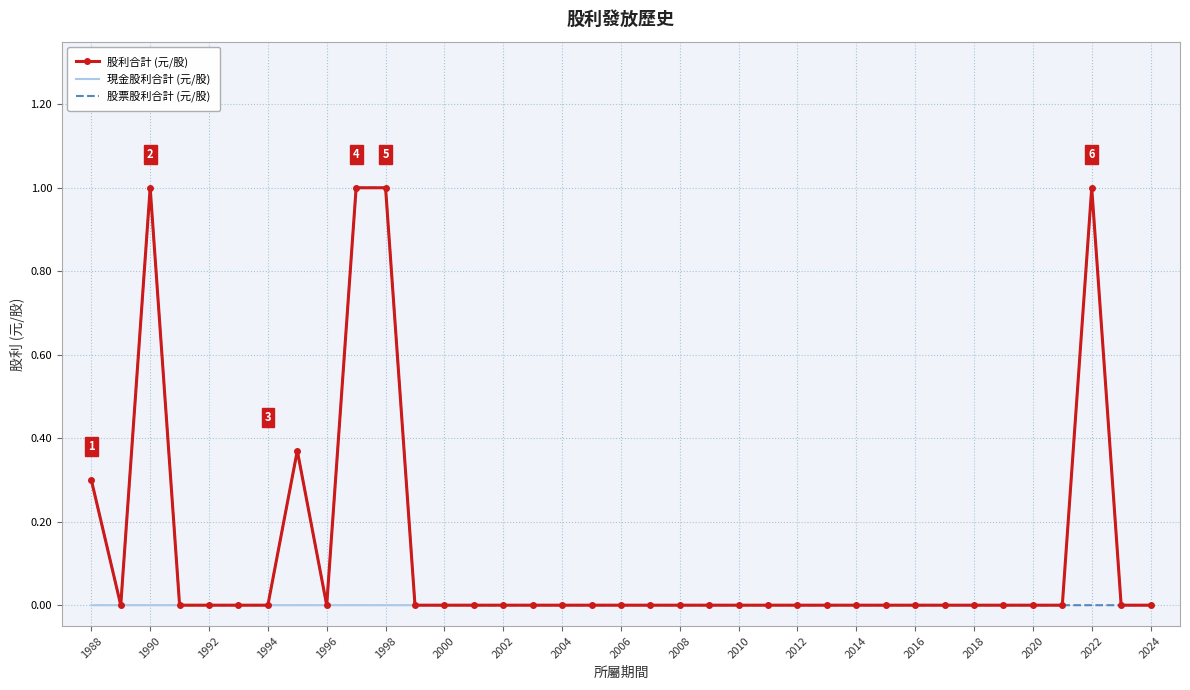

What is the highest value of the 股利合計 (元/股) series?

1.0